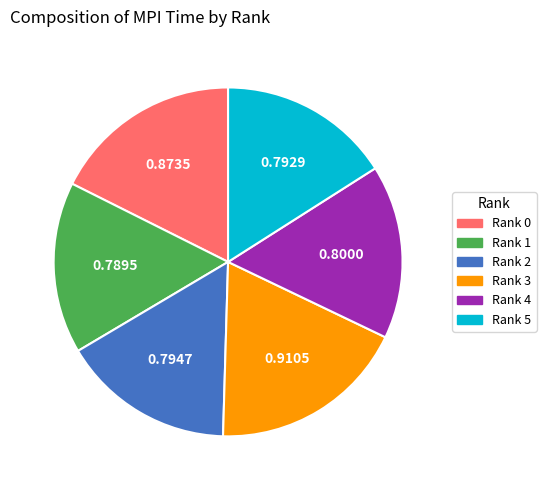

Between Rank 0 and Rank 4, which is larger?

Rank 0